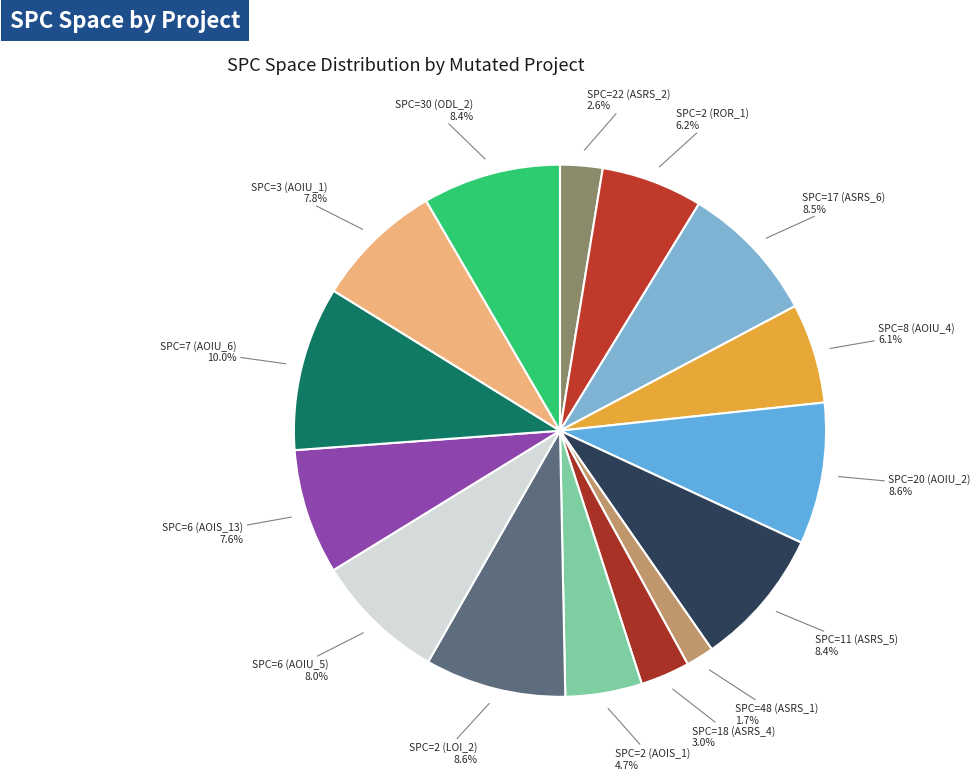

How many slices are in this pie chart?

15